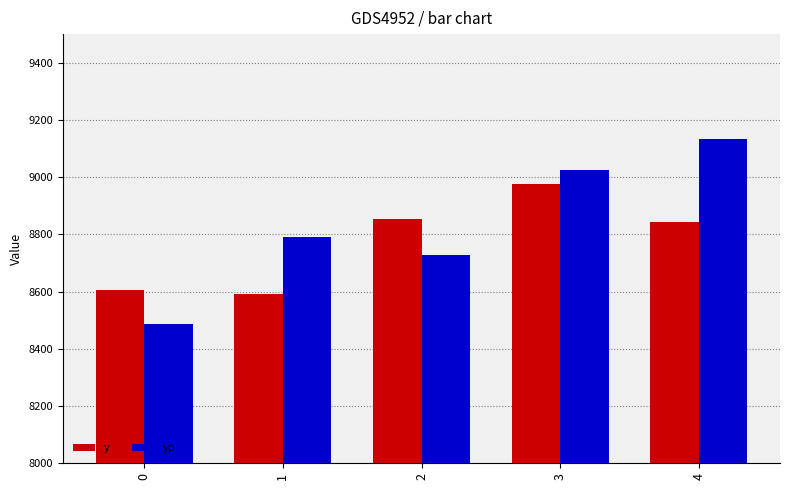

What is the sum of all yp values?

44165.6